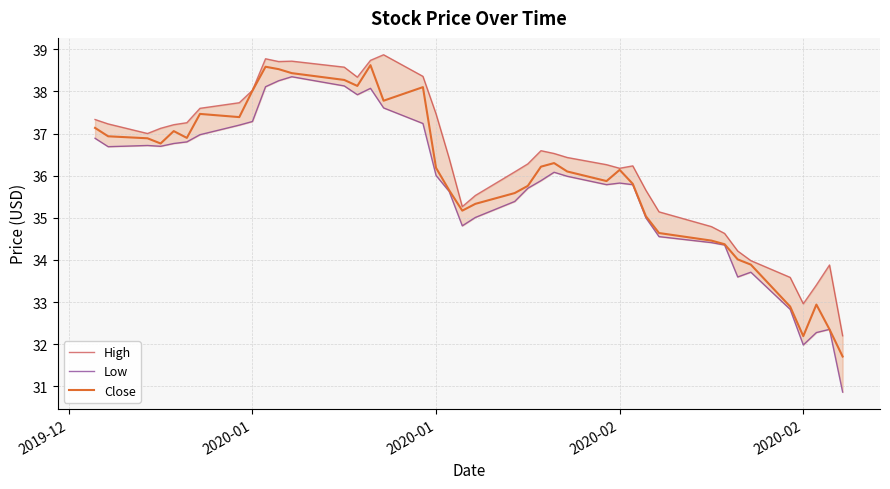

Reading right to left, transcribe all the data shown in this chart.

High: 32.2	33.9	33.4	33.0	33.6	34.0	34.2	34.6	34.8	35.1	35.7	36.2	36.2	36.3	36.4	36.5	36.6	36.3	36.1	35.5	35.3	36.4	37.5	38.4	38.9	38.7	38.3	38.6	38.7	38.7	38.8	38.0	37.7	37.6	37.3	37.2	37.1	37.0	37.2	37.3
Low: 30.9	32.4	32.3	32.0	32.8	33.7	33.6	34.4	34.4	34.6	35.0	35.8	35.8	35.8	36.0	36.1	35.9	35.7	35.4	35.0	34.8	35.6	36.0	37.2	37.6	38.1	37.9	38.1	38.3	38.3	38.1	37.3	37.2	37.0	36.8	36.8	36.7	36.7	36.7	36.9
Close: 31.7	32.4	32.9	32.2	32.9	33.9	34.0	34.4	34.5	34.6	35.0	35.8	36.1	35.9	36.1	36.3	36.2	35.8	35.6	35.3	35.2	35.7	36.2	38.1	37.8	38.6	38.1	38.3	38.4	38.5	38.6	38.0	37.4	37.5	36.9	37.1	36.8	36.9	36.9	37.1